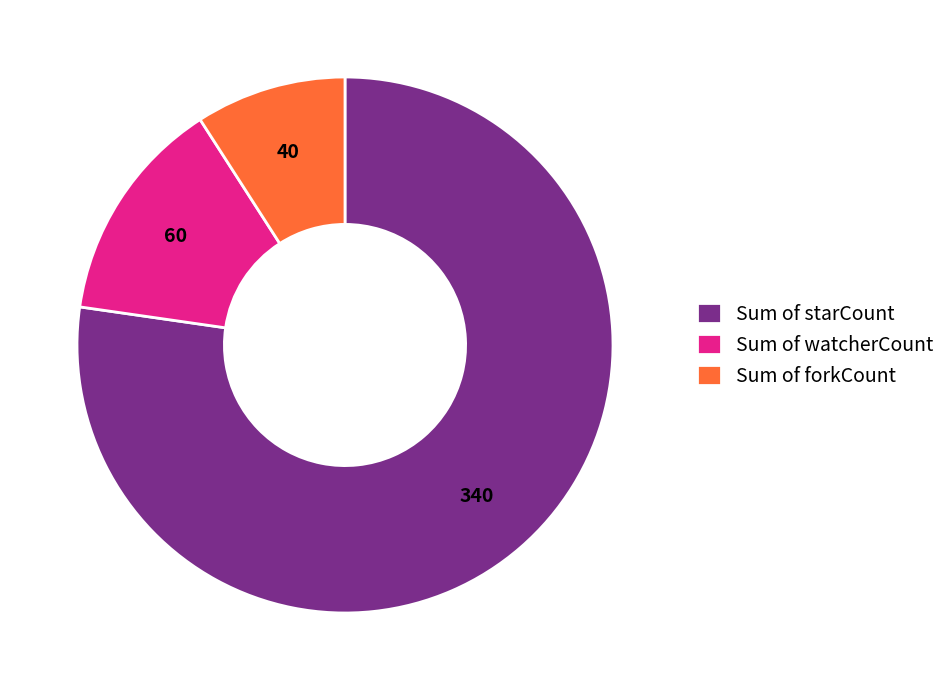

How many segments does this pie chart have?

3